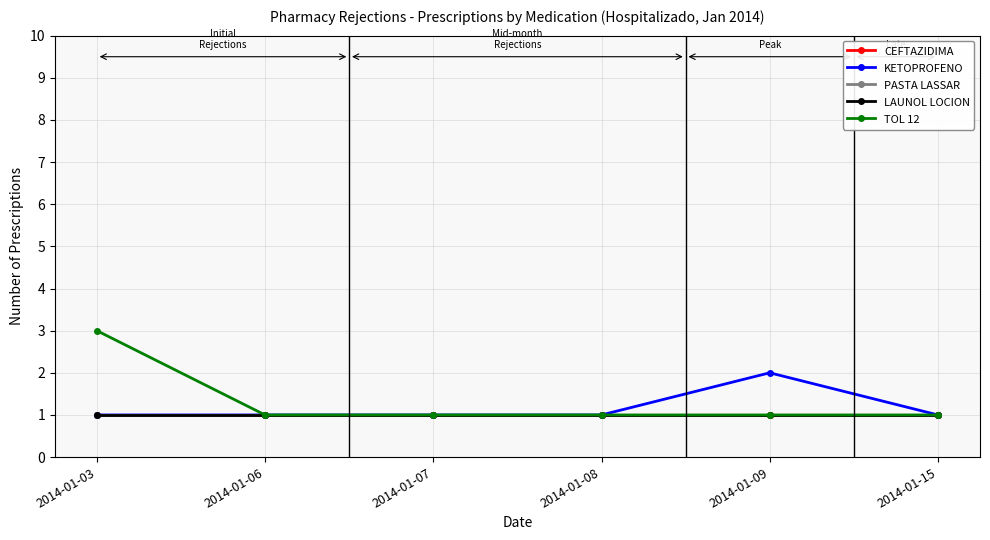

Which series has the largest range (max minus min)?

TOL 12